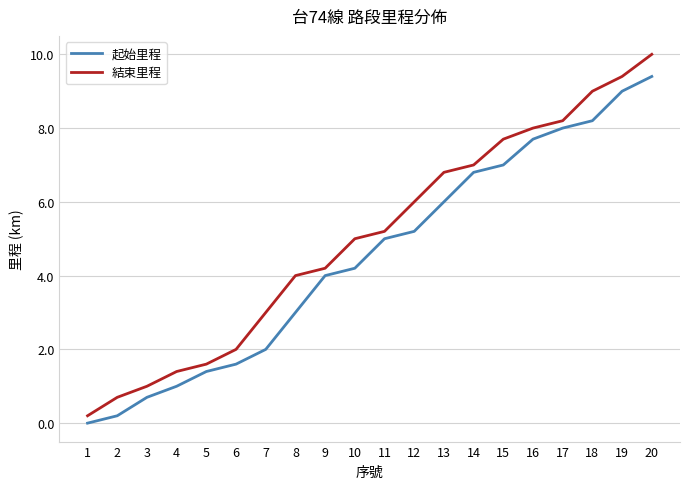

Reading left to right, transcribe all the data shown in this chart.

起始里程: 1=0.0	2=0.2	3=0.7	4=1.0	5=1.4	6=1.6	7=2.0	8=3.0	9=4.0	10=4.2	11=5.0	12=5.2	13=6.0	14=6.8	15=7.0	16=7.7	17=8.0	18=8.2	19=9.0	20=9.4
結束里程: 1=0.2	2=0.7	3=1.0	4=1.4	5=1.6	6=2.0	7=3.0	8=4.0	9=4.2	10=5.0	11=5.2	12=6.0	13=6.8	14=7.0	15=7.7	16=8.0	17=8.2	18=9.0	19=9.4	20=10.0